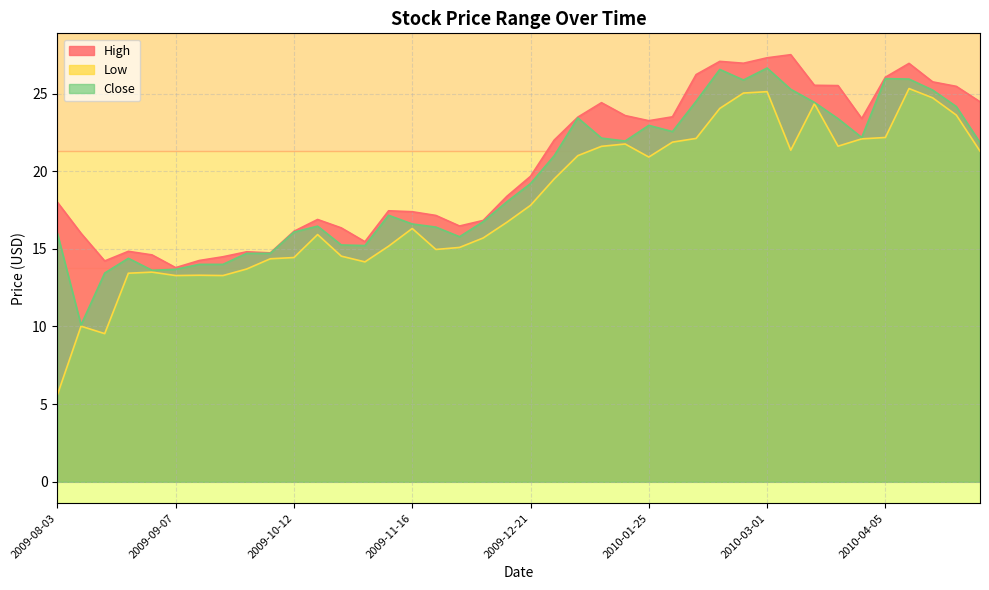

What is the total value across all series at 2010-03-15?

74.3